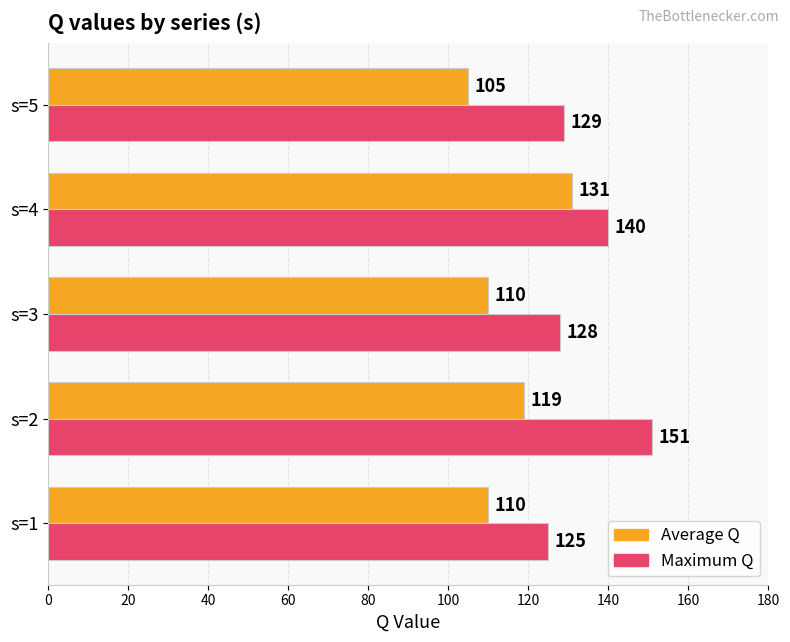

At how many categories does at least one series exceed 149?

1